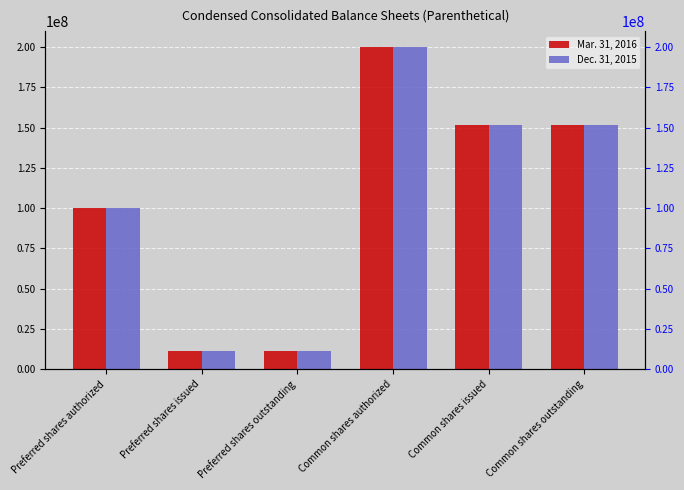

How many categories are shown in the chart?

6